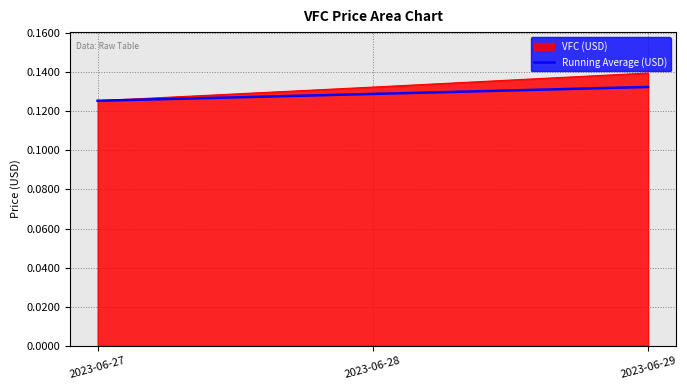

Where is VFC (USD) nearest to the value 0?

2023-06-27